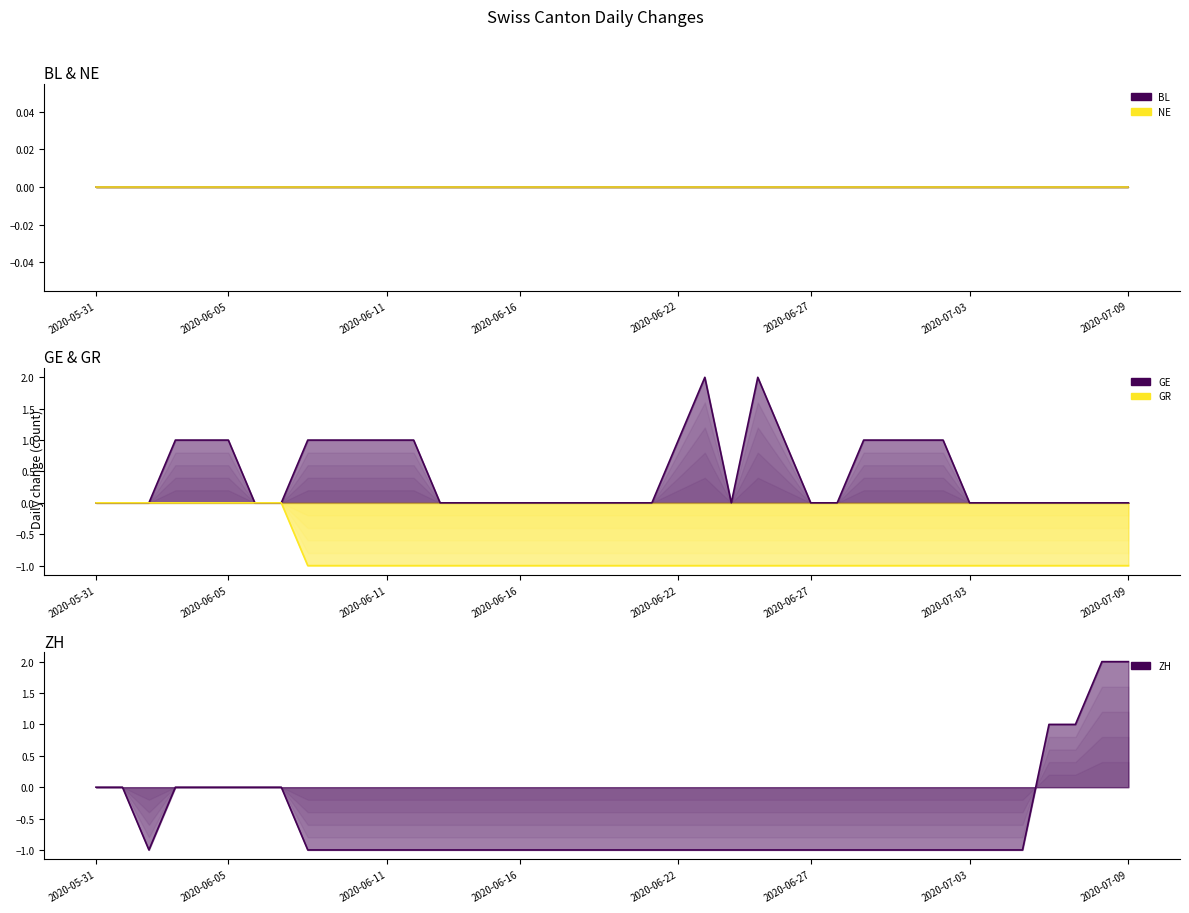

True or false: GE and ZH cross at least once.

True